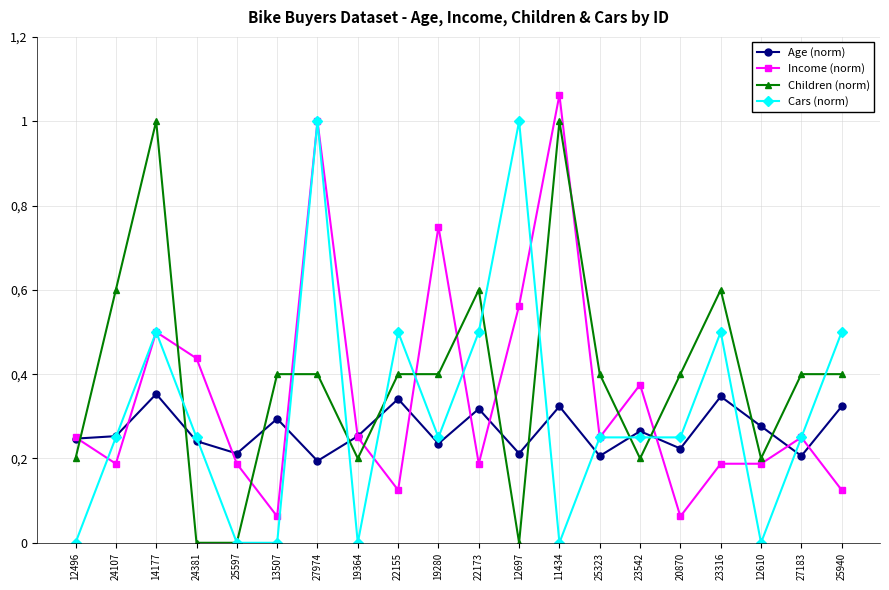

At which category does the chart reach its minimum across all series?

24381